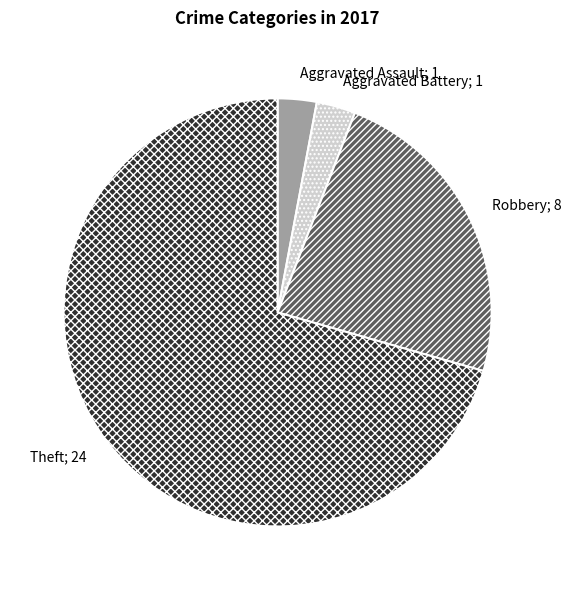

Does any single category account for the majority?

Yes